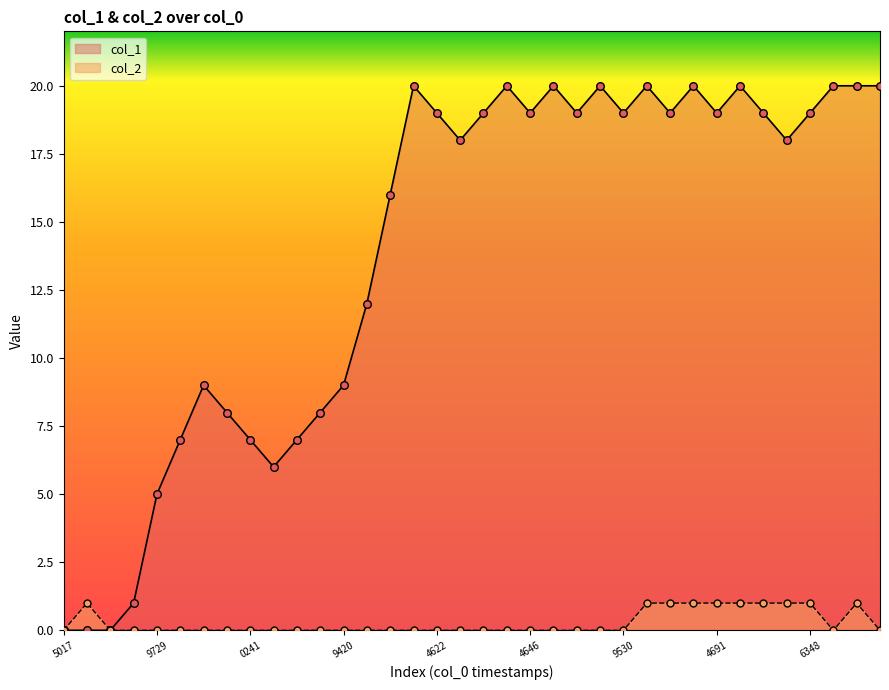

What is the maximum value shown in the chart?

20